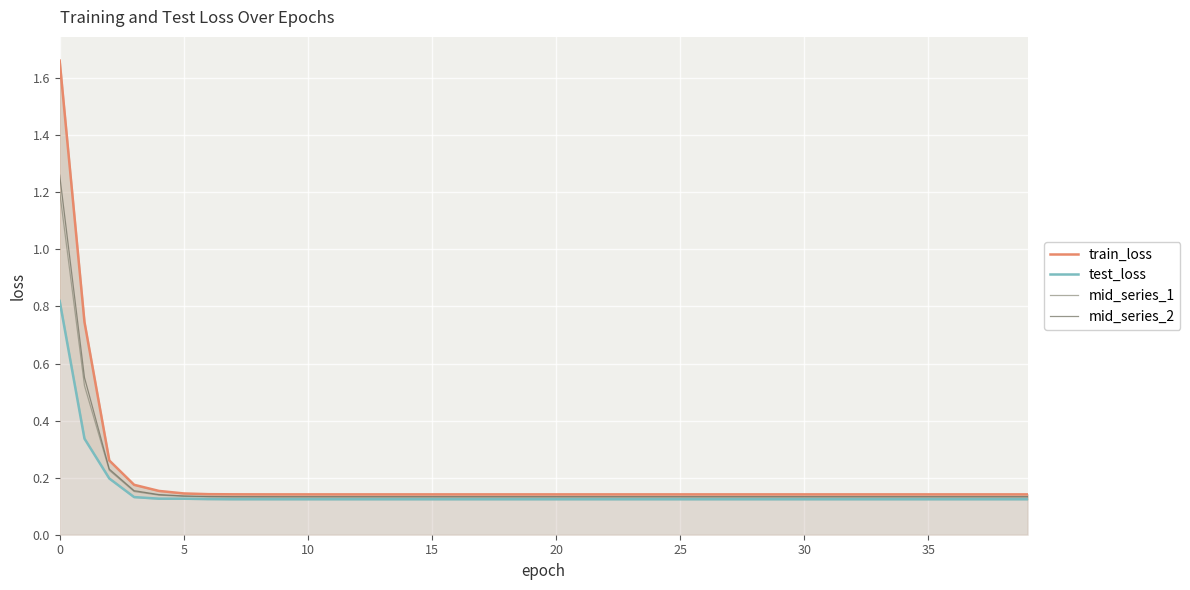

What is the label of the 6th point from the right?

34